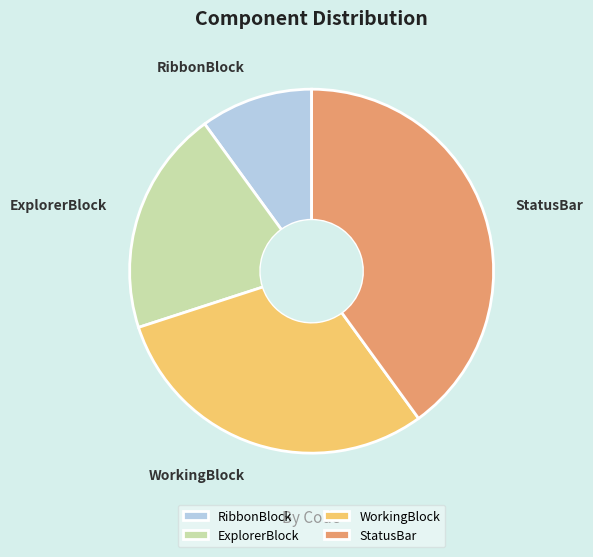

Do StatusBar and WorkingBlock together represent more than half of the pie?

Yes